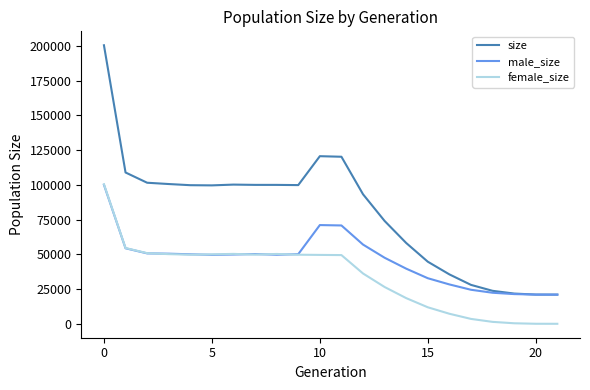

Which series has the widest spread of values?

size